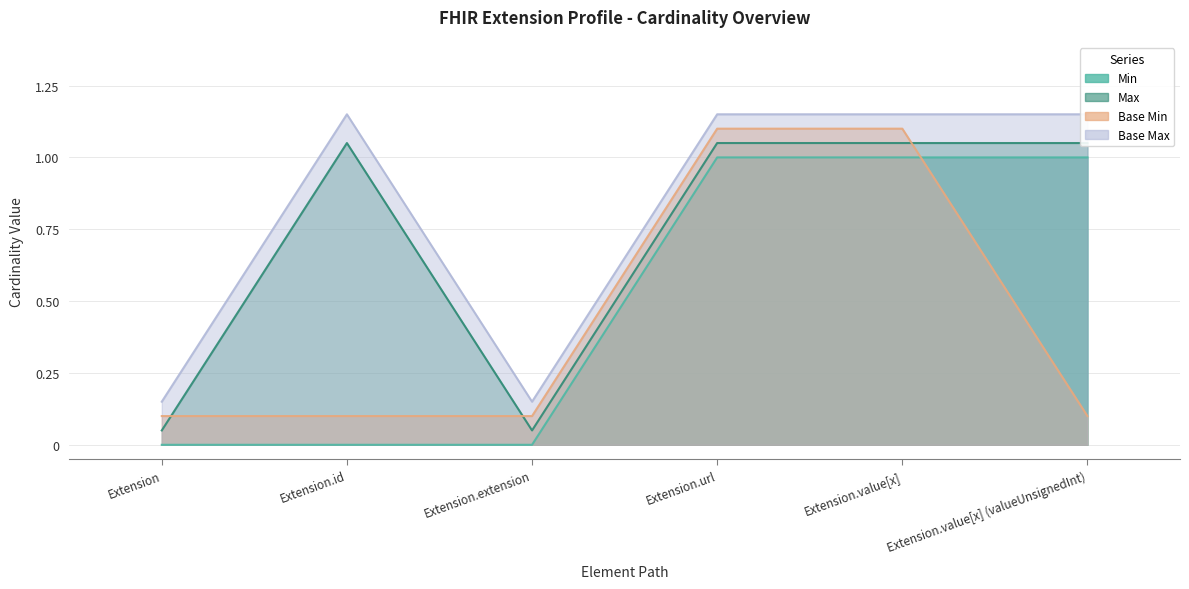

At which label is Base Max closest to 0?

Extension